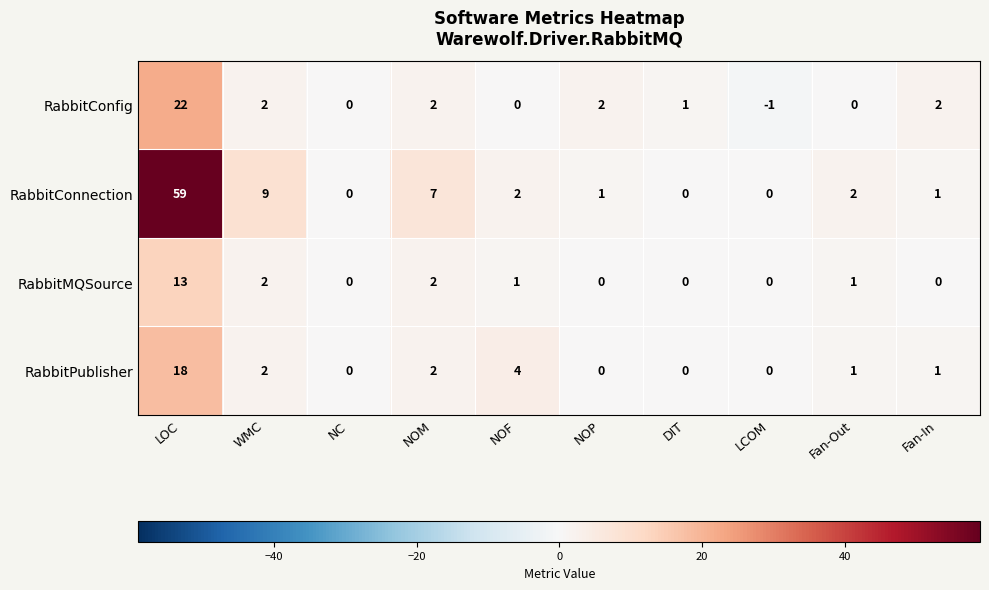

What is the average value of the RabbitPublisher series?

3